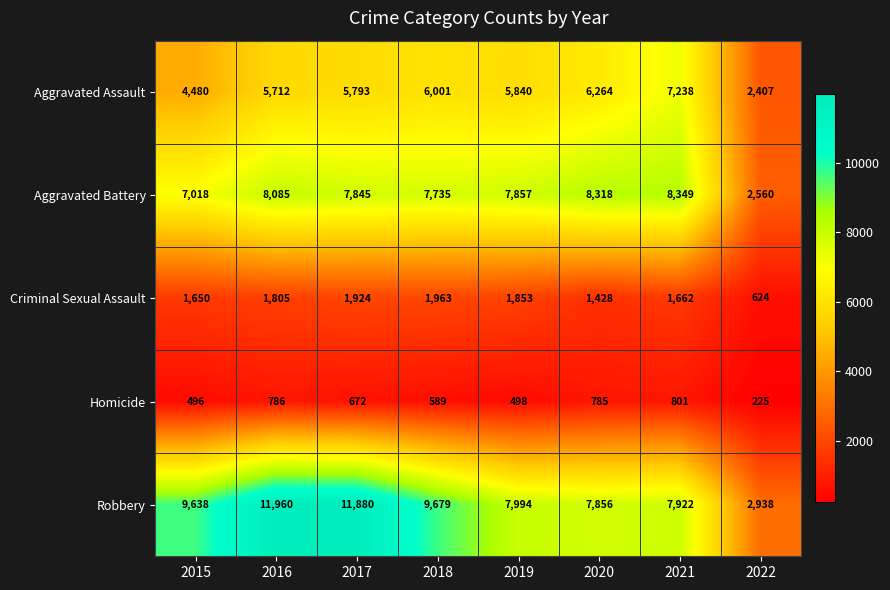

Which label corresponds to the largest value in the chart?

2016